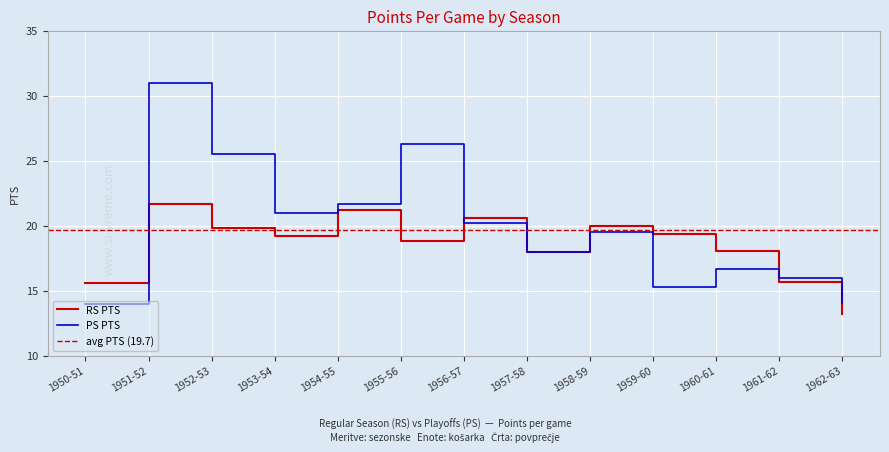

Count the number of data series in this chart.

2